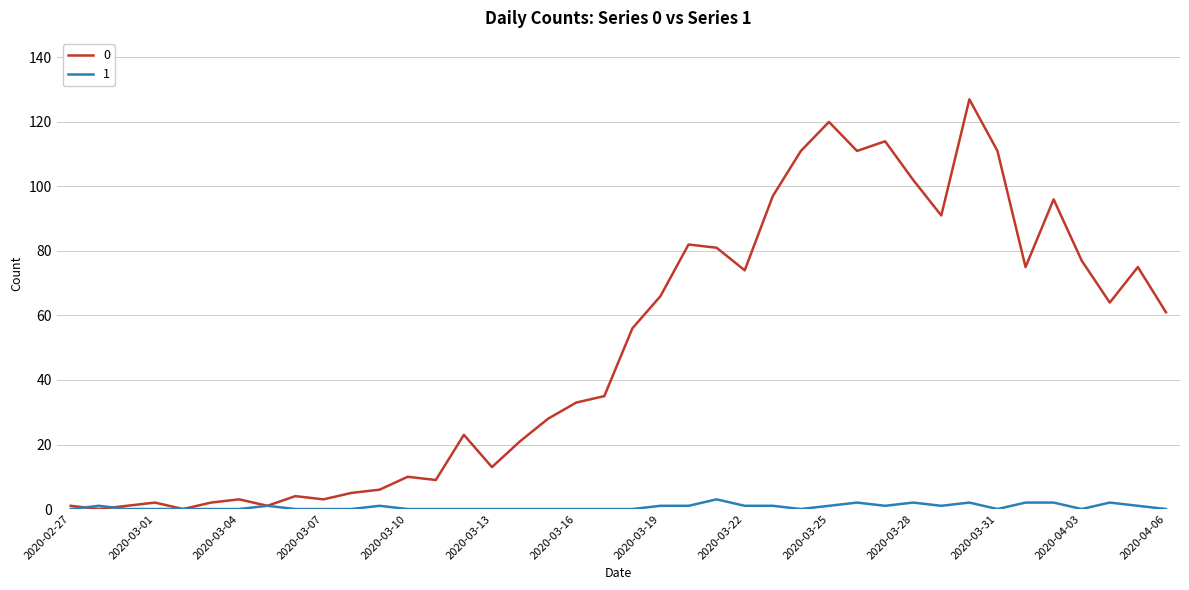

In 0, how many points are higher than both neighbors (excluding endpoints)?

11